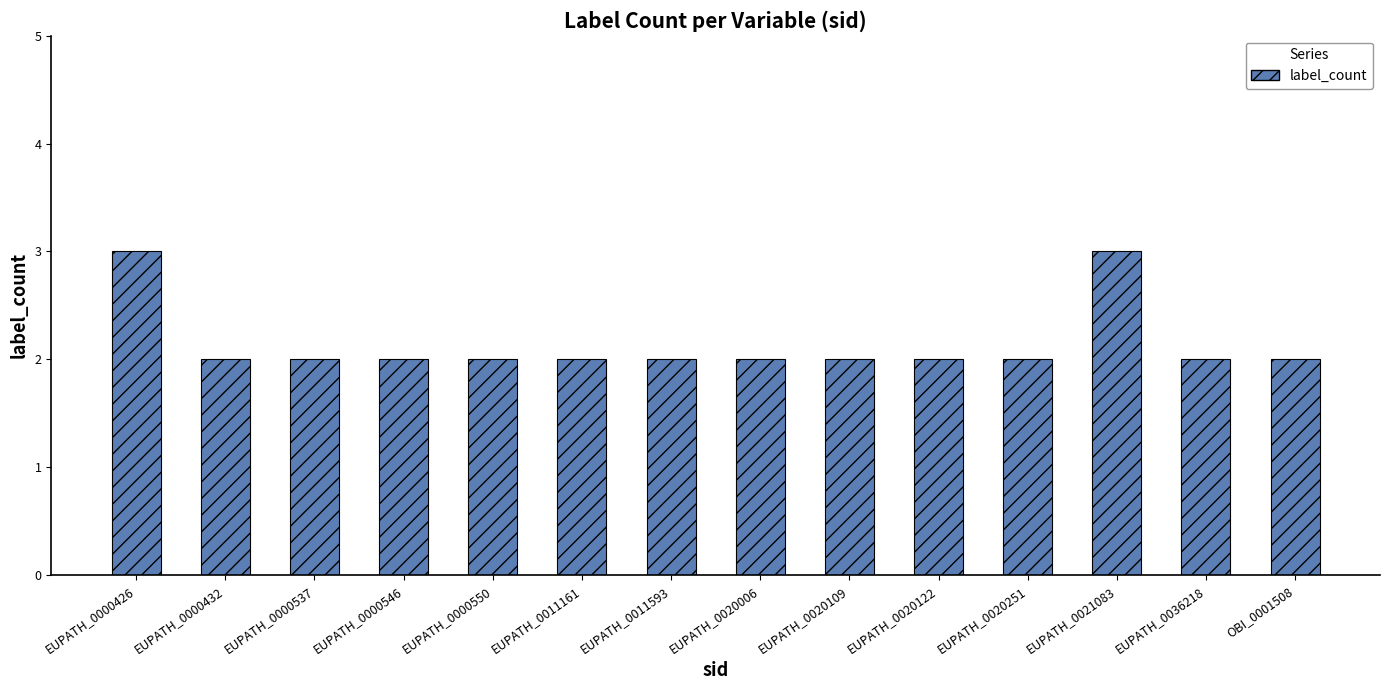

Reading right to left, what are all the values shown in this chart?

2	2	3	2	2	2	2	2	2	2	2	2	2	3